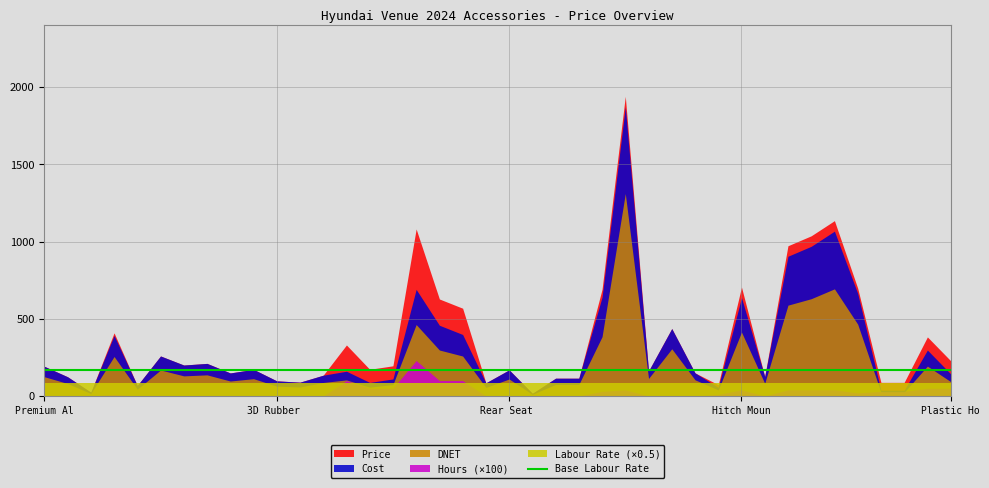

At 3D Rubber Floor Mats - Front, list the series in order from largest to smallest.

Price, Cost, Labour Rate, DNET, Hours